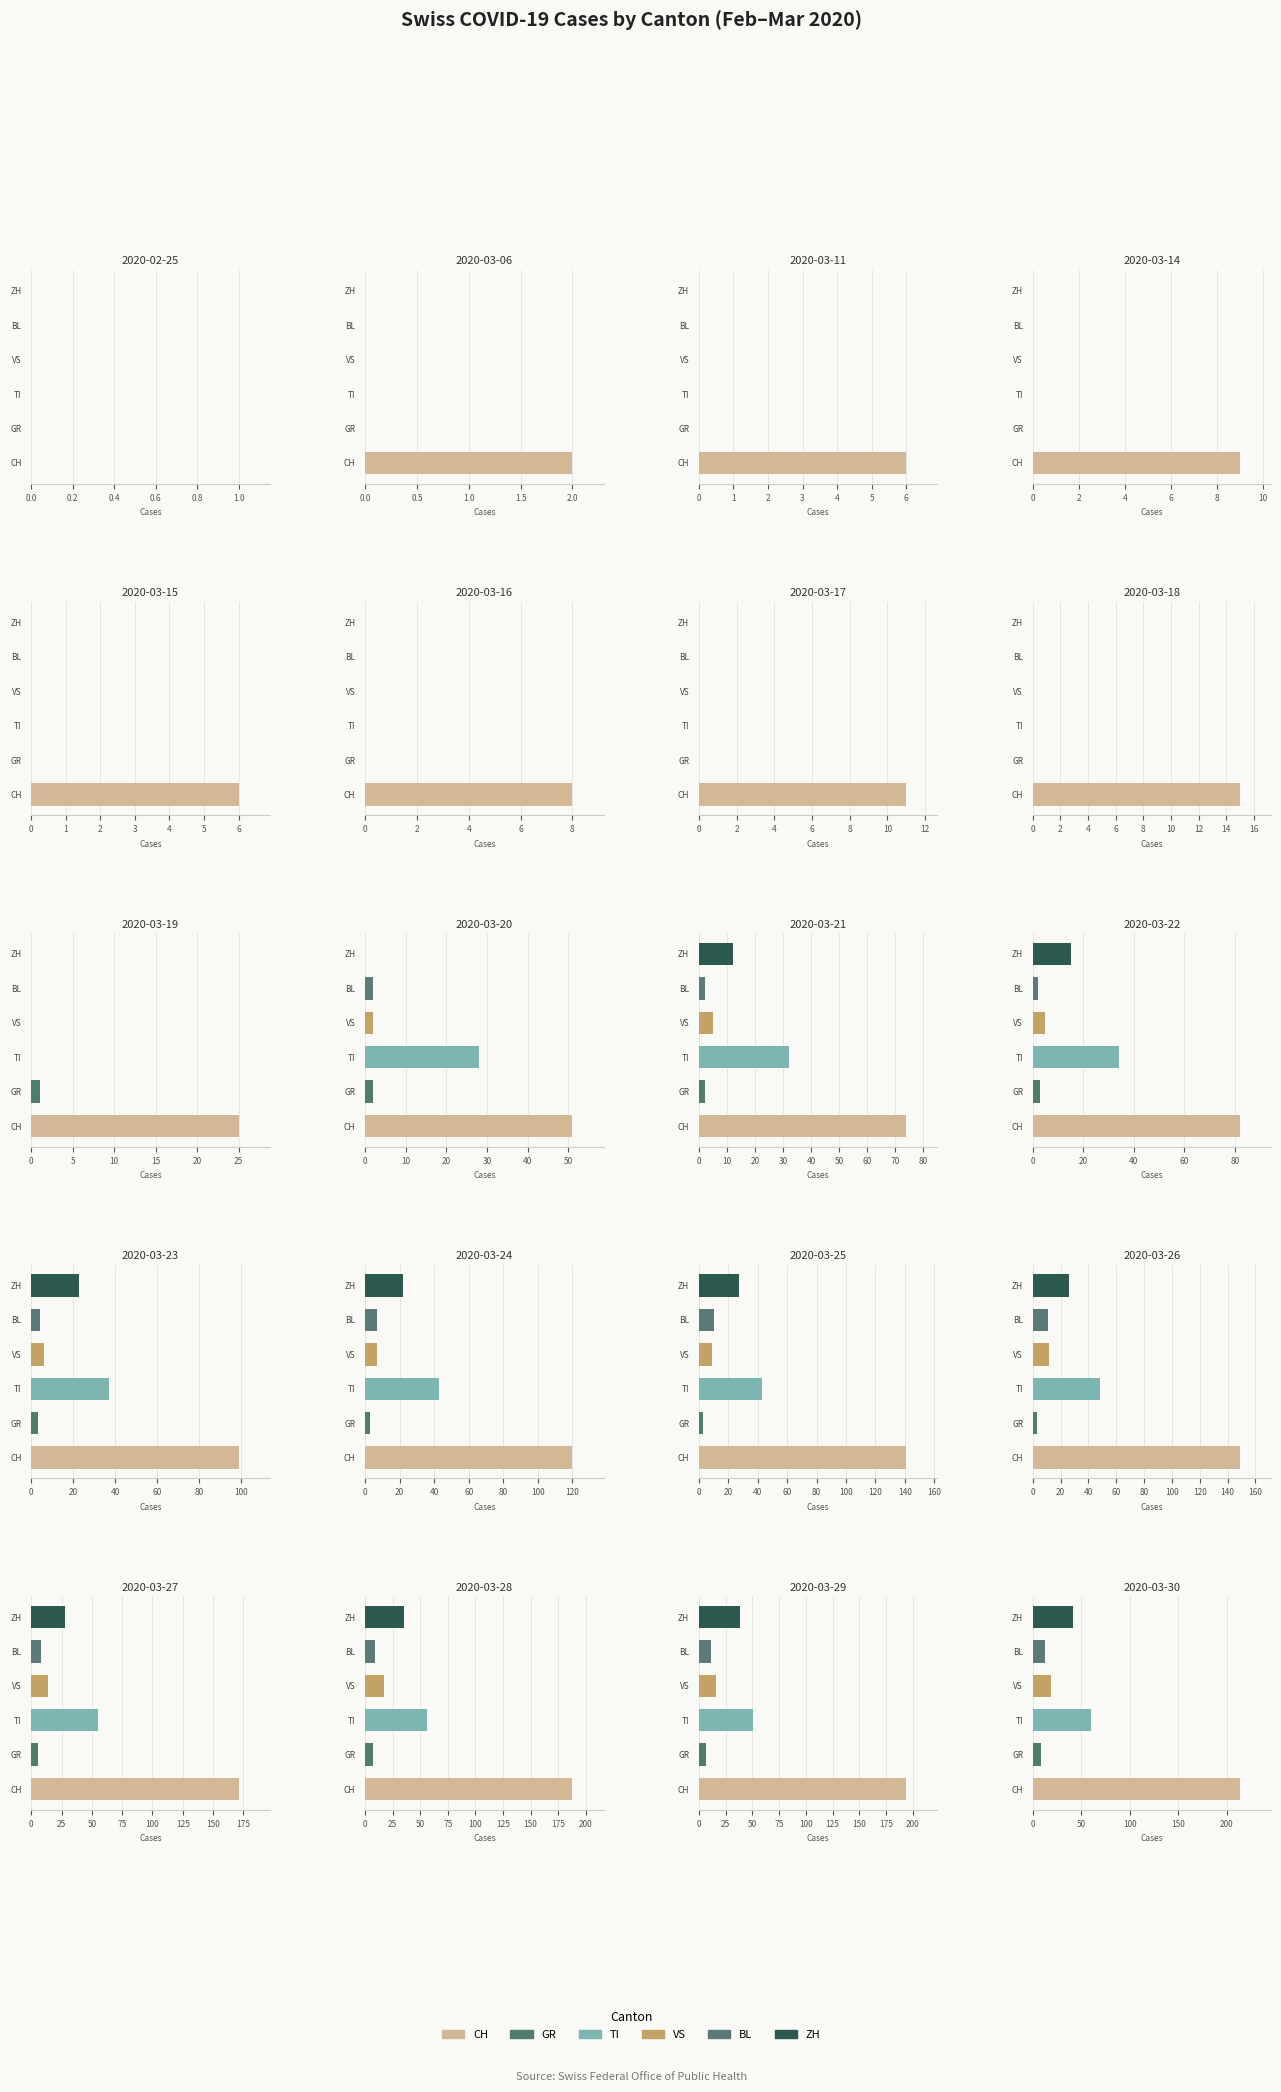

The TI series shows 17 at 2020-03-29. True or false?

False